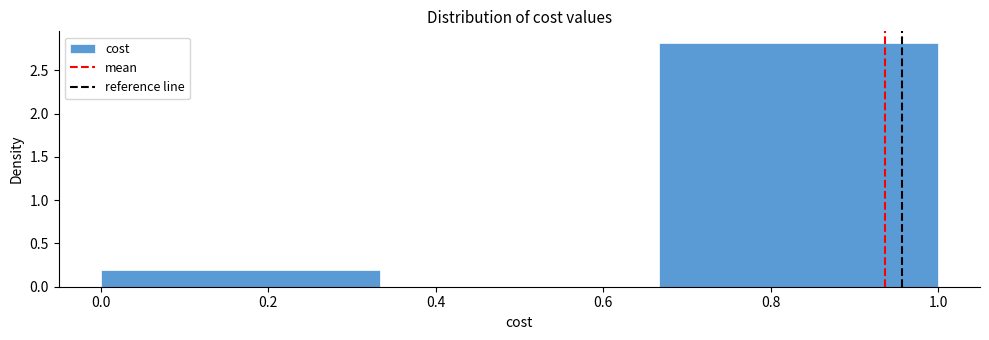

Reading left to right, transcribe this chart: for each bar, give the range it covers on the x-axis and its height. Neither the bar edges nor the heights are printed on the chart, so give them approximately, as read against the axes.

0.00 to 0.34: 0.2
0.34 to 0.66: 0
0.66 to 1.00: 2.8